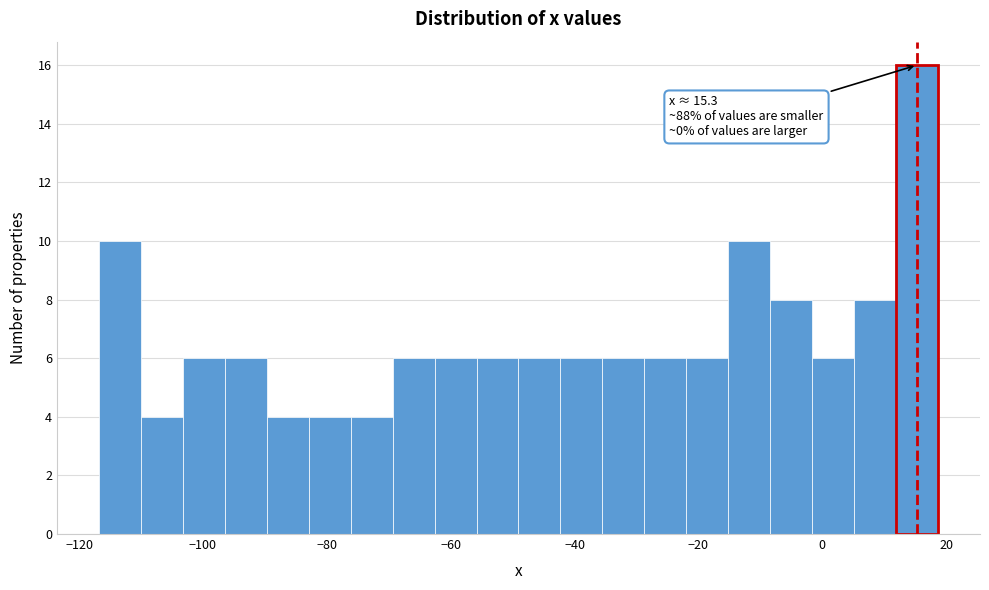

Read against the x-axis, roughly where is the centre of the tallest bar?

16